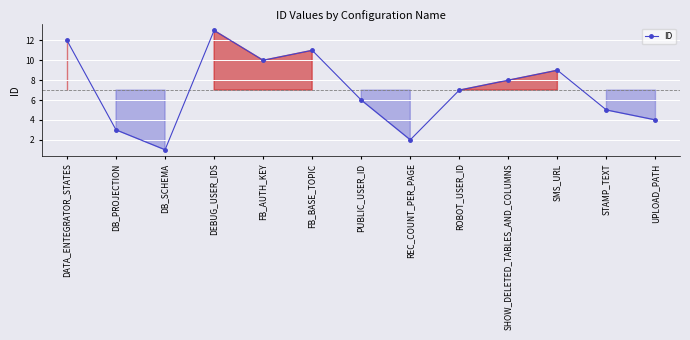

Rank the categories by value from lowest to highest.

DB_SCHEMA, REC_COUNT_PER_PAGE, DB_PROJECTION, UPLOAD_PATH, STAMP_TEXT, PUBLIC_USER_ID, ROBOT_USER_ID, SHOW_DELETED_TABLES_AND_COLUMNS, SMS_URL, FB_AUTH_KEY, FB_BASE_TOPIC, DATA_ENTEGRATOR_STATES, DEBUG_USER_IDS